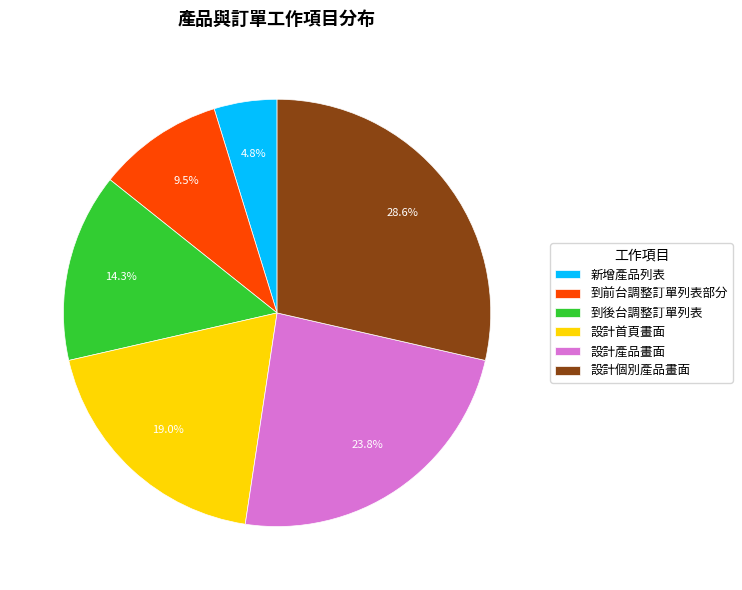

What percentage is NOT represented by 設計個別產品畫面?

71.4%